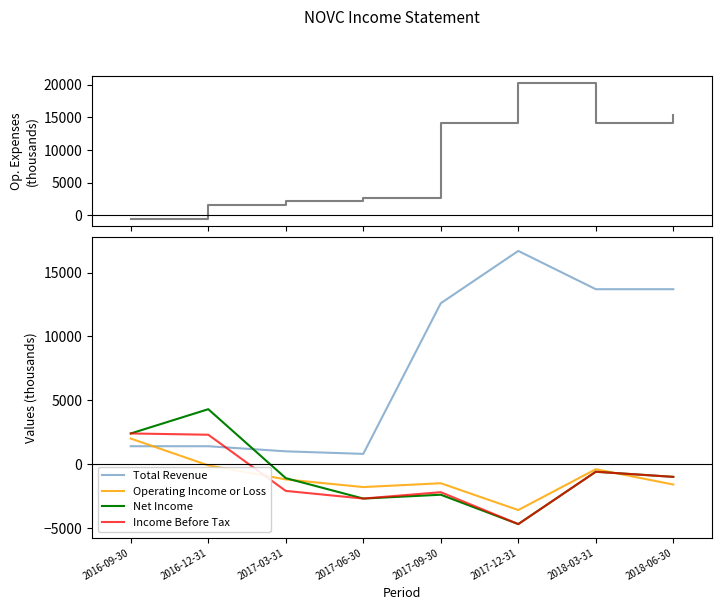

Where is Operating Income or Loss nearest to the value -800?

2017-03-31